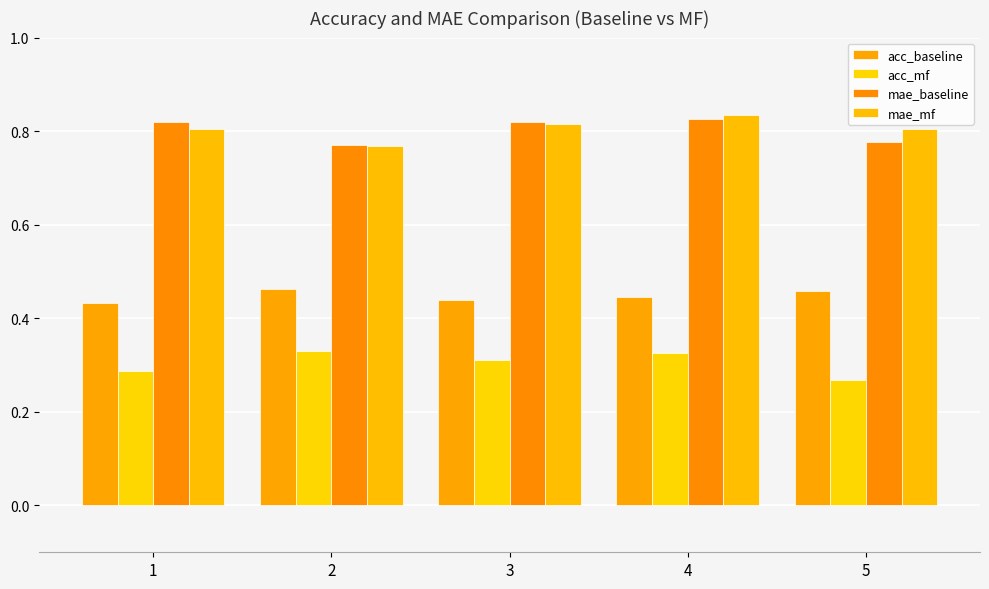

Rank the series at 3 from lowest to highest value.

acc_mf, acc_baseline, mae_mf, mae_baseline